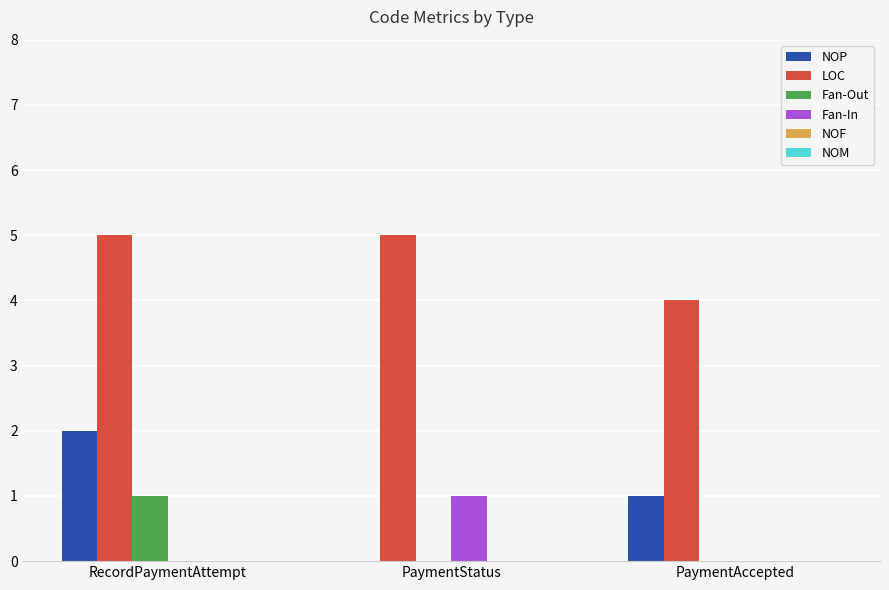

What is the average value of the LOC series?

5